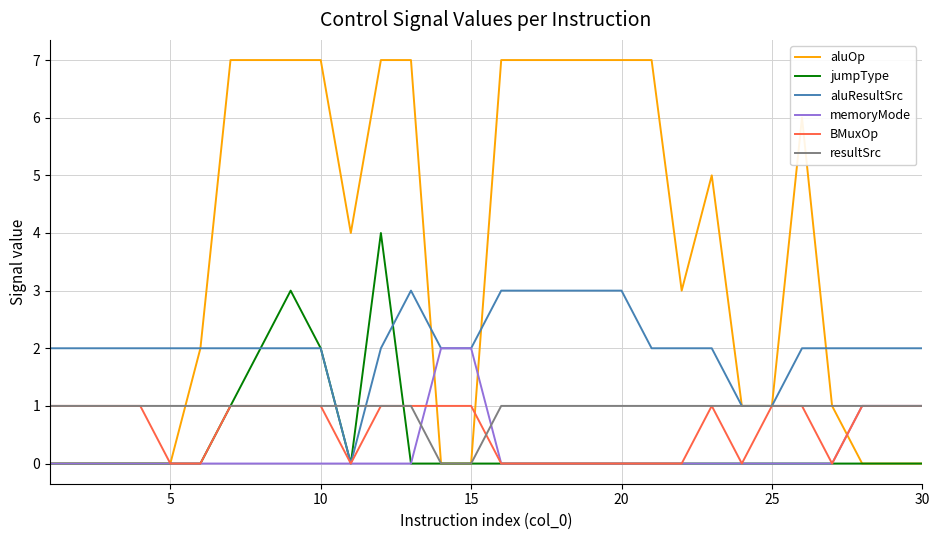

What is the greatest value displayed?

7